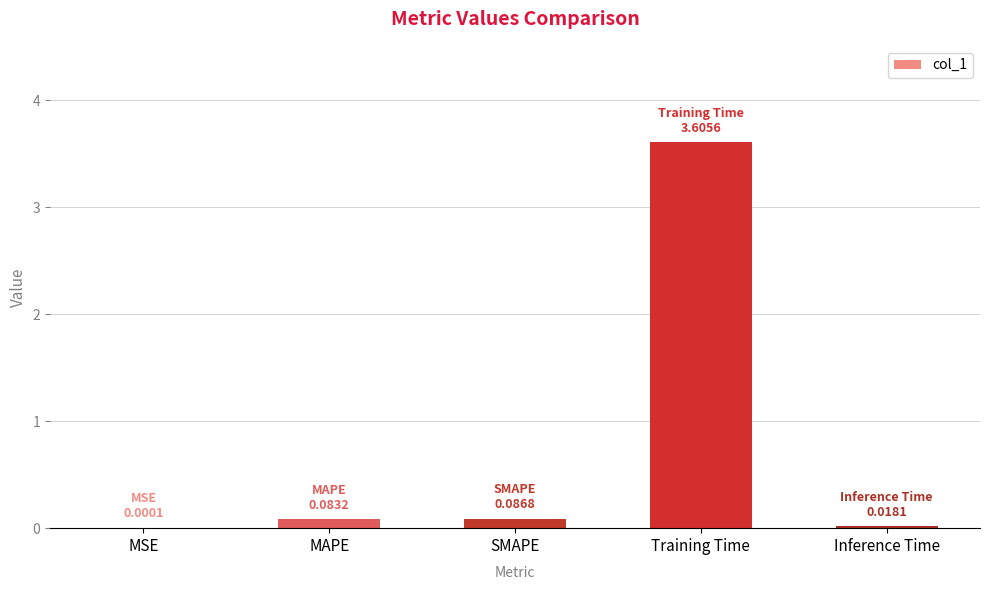

True or false: the data shows 0.0 at MSE.

True